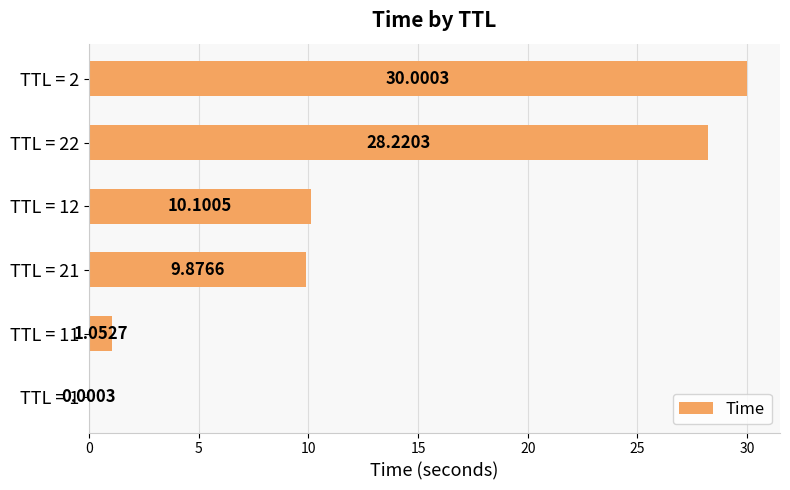

What is the change in value from TTL = 12 to TTL = 2?

+19.9